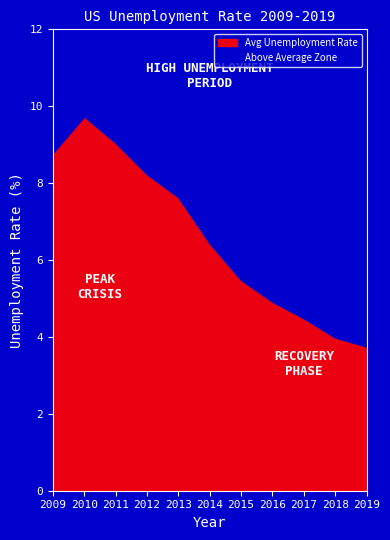

How many categories are shown in the chart?

11